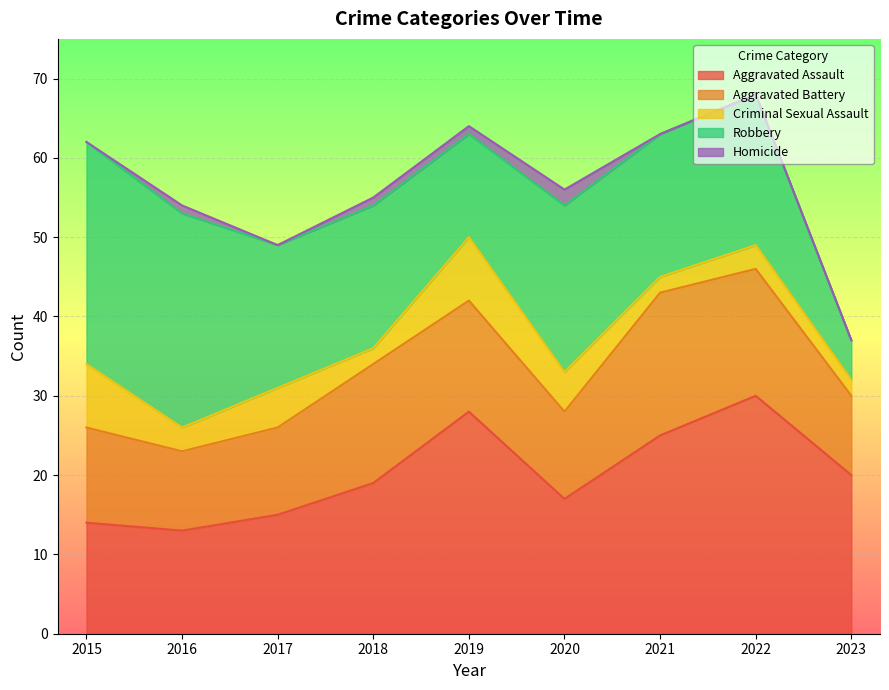

The Aggravated Assault series shows 22 at 2020. True or false?

False